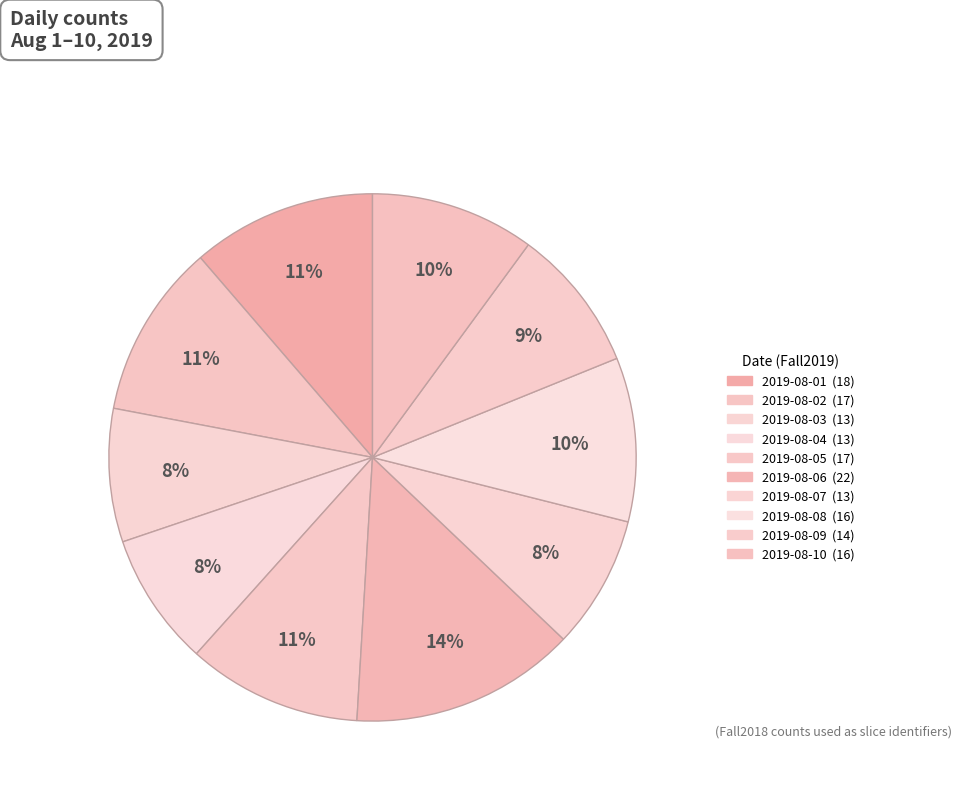

Count the number of slices in the pie.

10